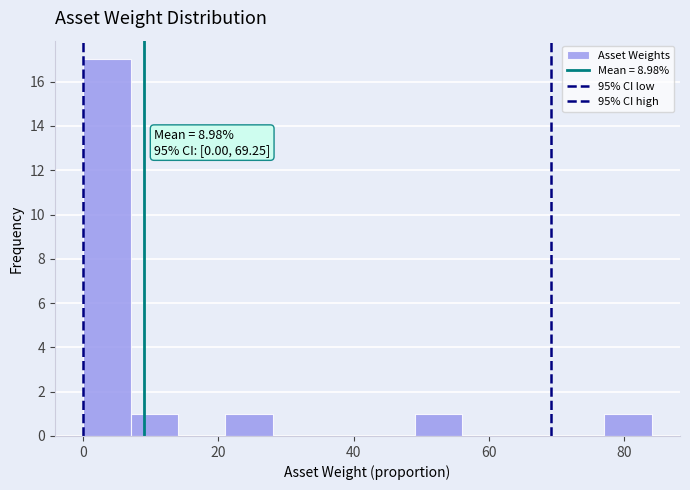

Read against the x-axis, roughly where is the centre of the tallest bar?

4